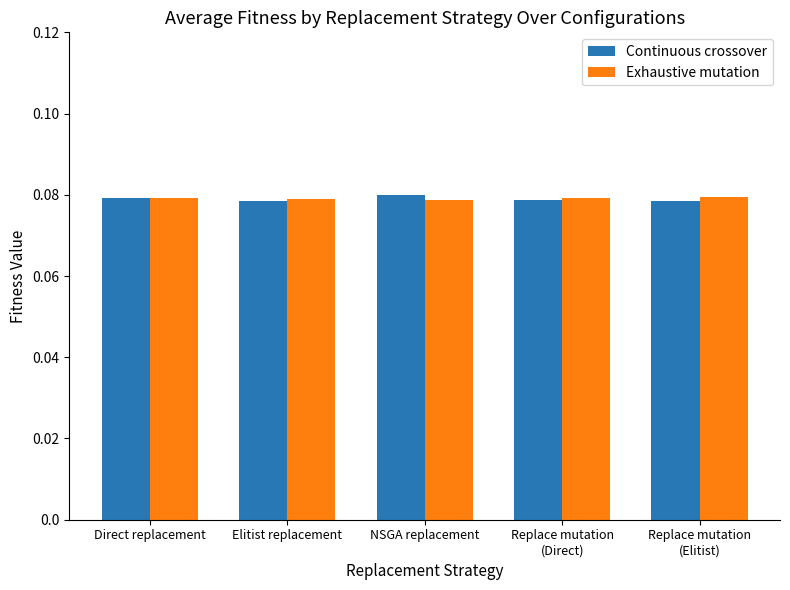

What position from the left is NSGA replacement?

3